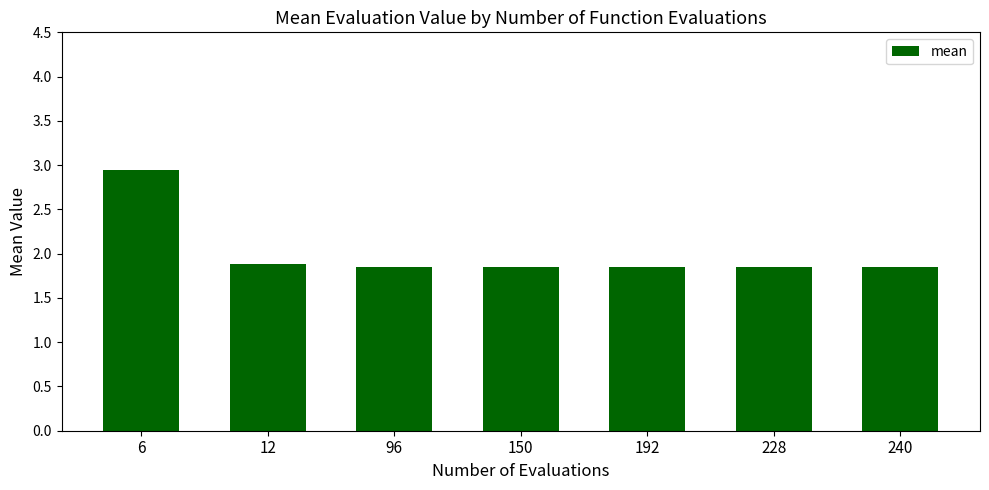

How many data points does each series have?

7